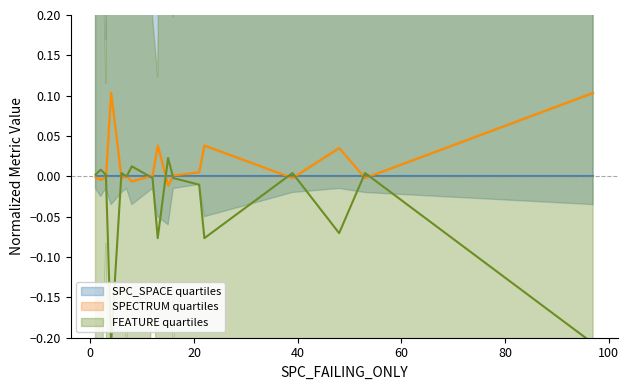

Rank the series by their maximum value, from highest to lowest.

SPECTRUM quartiles, FEATURE quartiles, SPC_SPACE quartiles